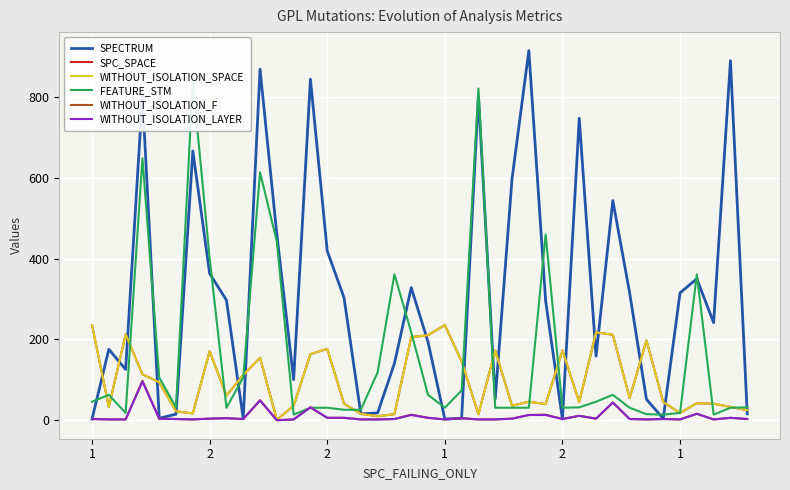

At how many categories does at least one series exceed 792?

7